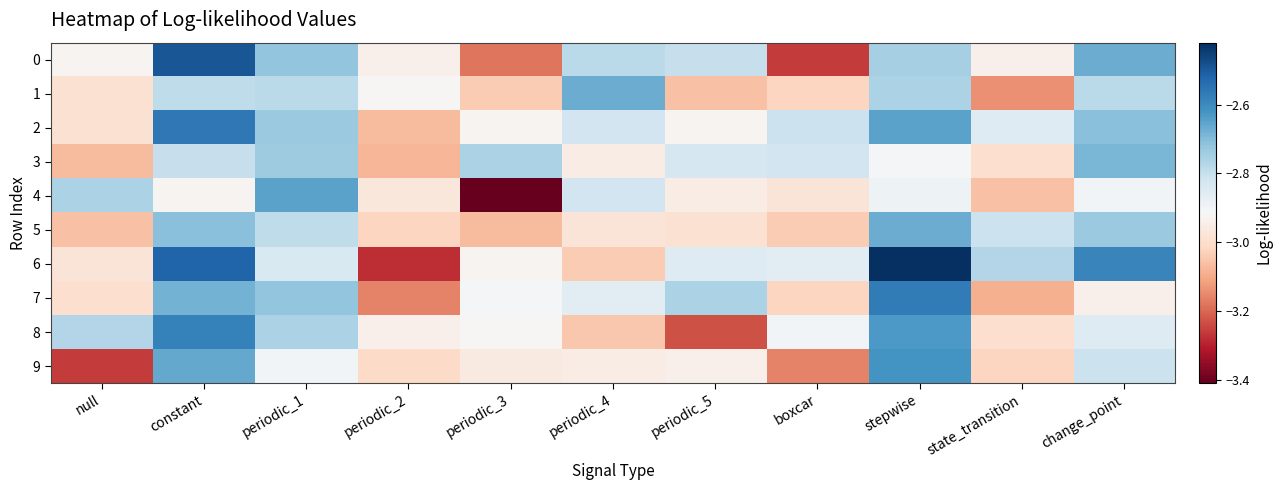

What is the spread (max minus min) of values at periodic_4?

0.4